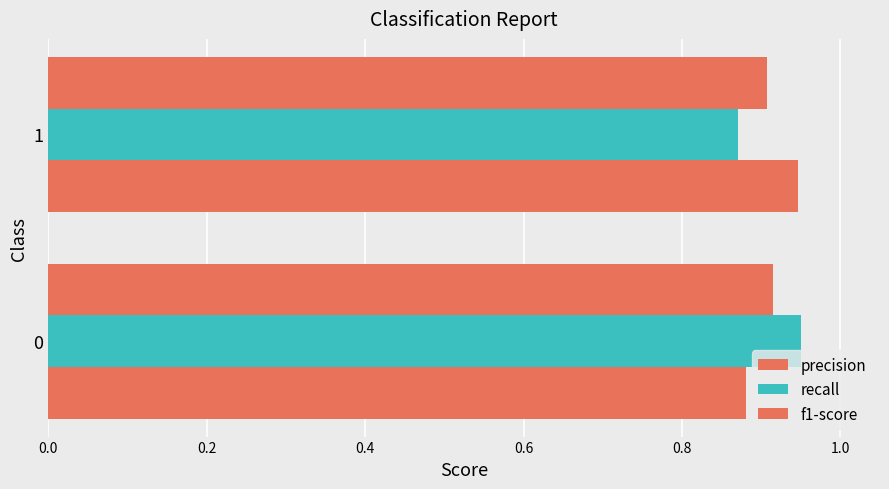

What is the greatest value displayed?

1.0